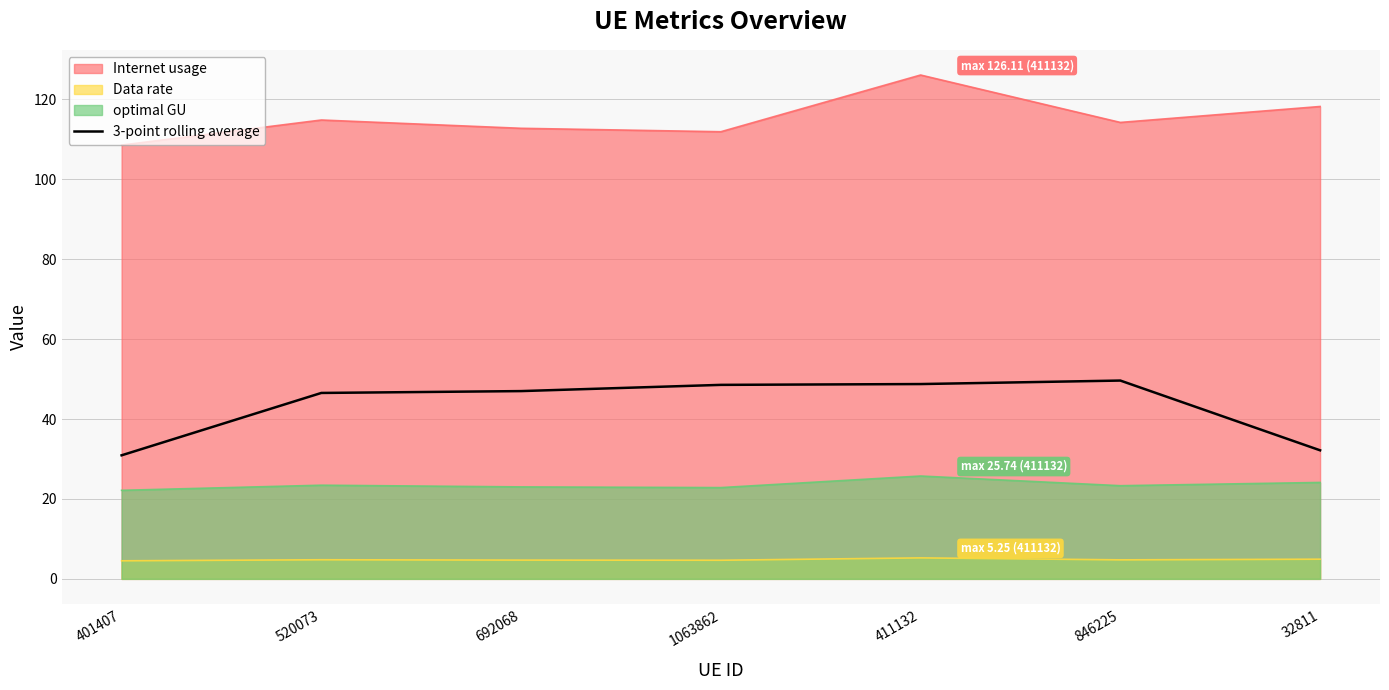

What is the smallest value displayed?

4.5